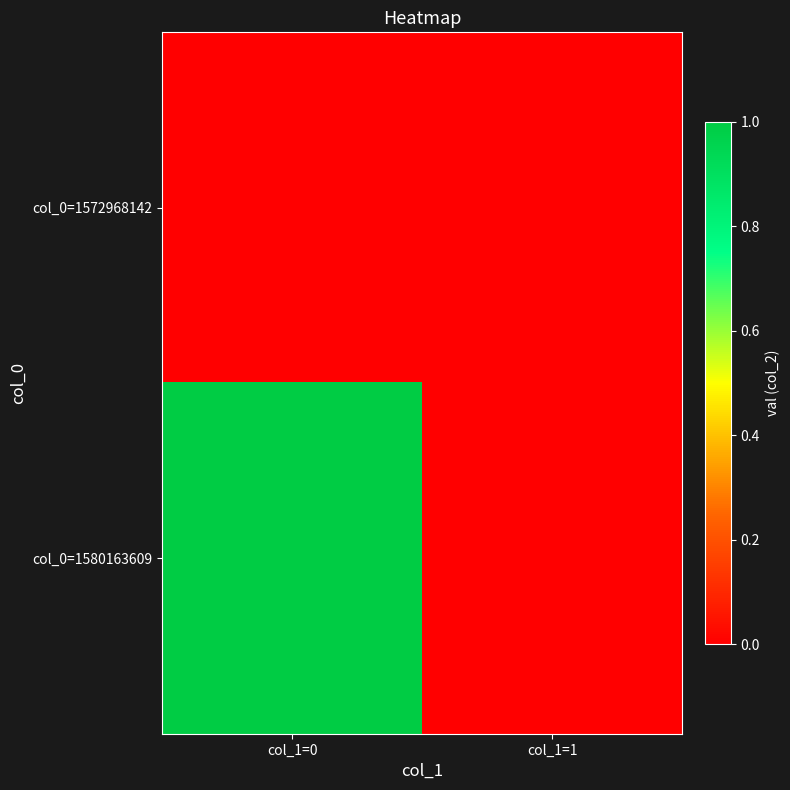

At how many categories does at least one series exceed 0?

1